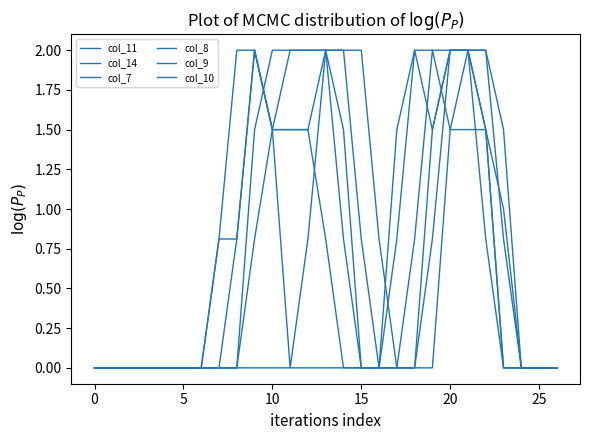

How many categories are shown in the chart?

27